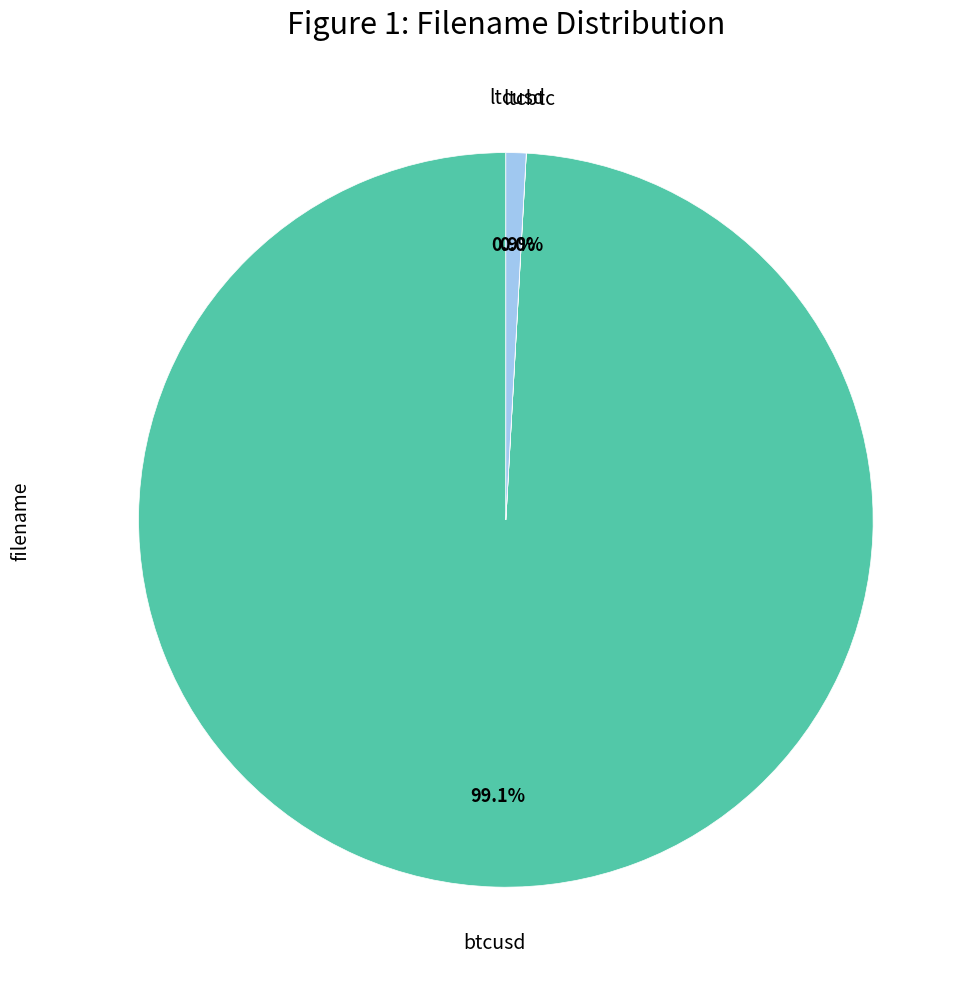

Is there a majority slice in this chart?

Yes